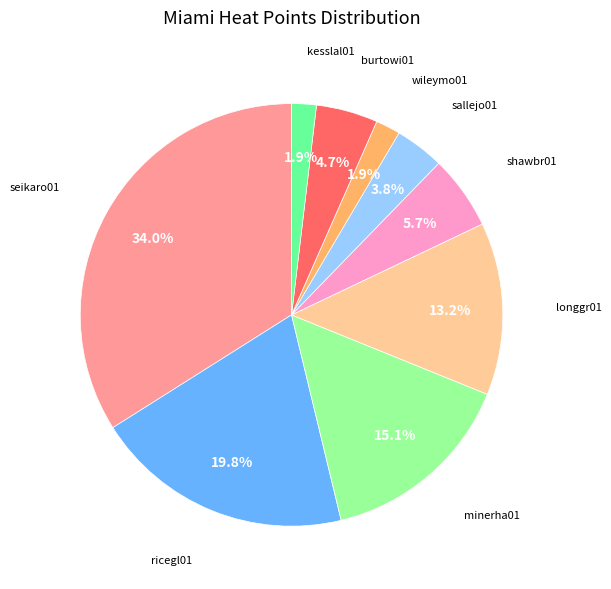

How many slices are in this pie chart?

9